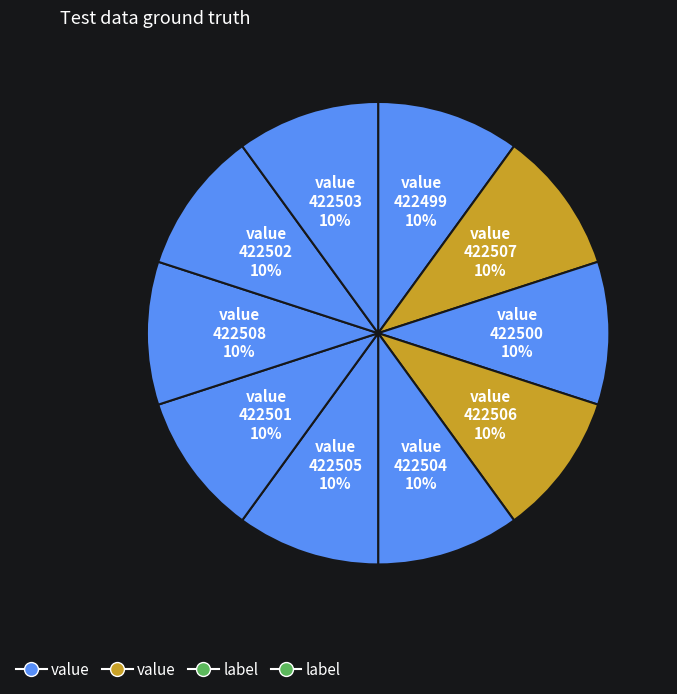

How many slices are in this pie chart?

10